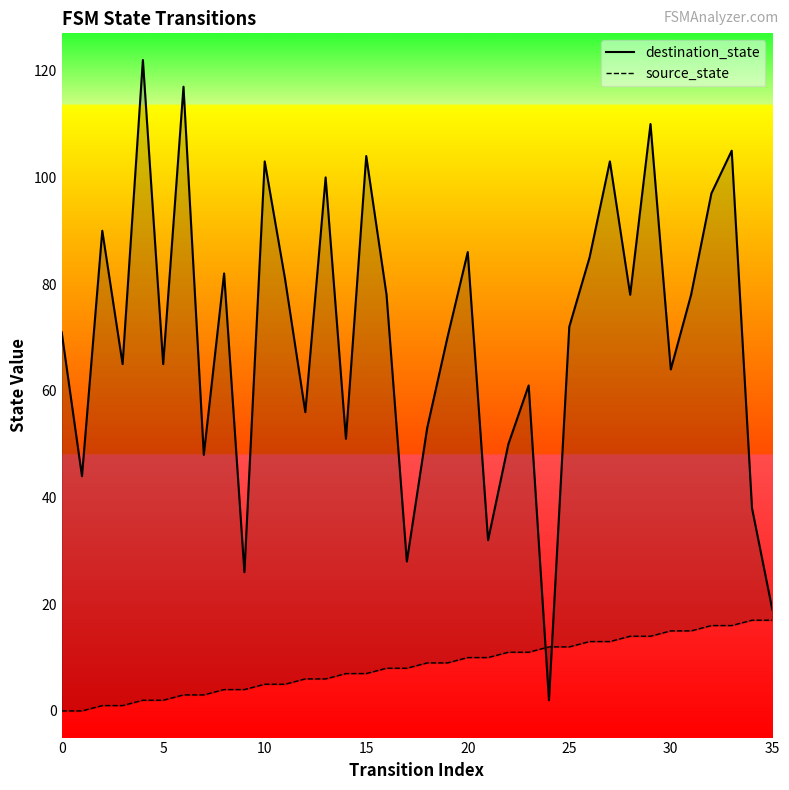

How many values in the source_state series are below 9?

18